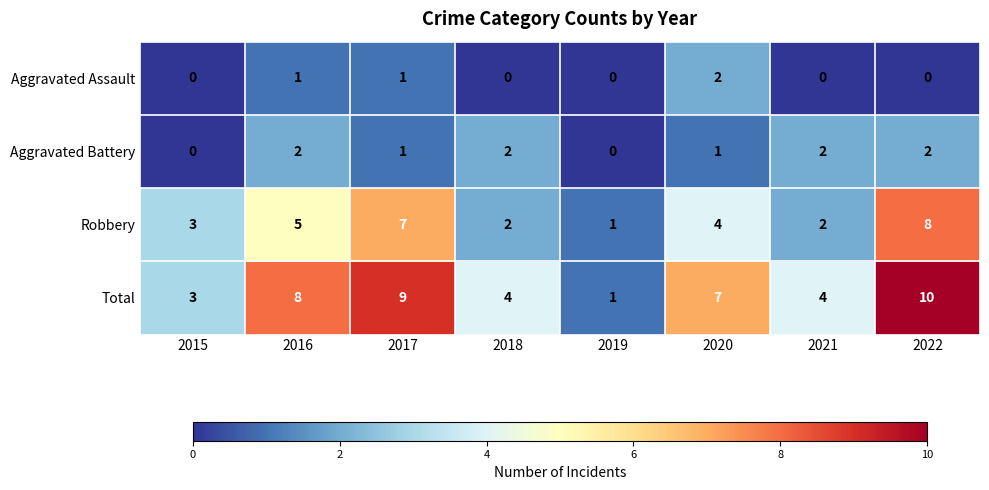

Is the value of Aggravated Assault at 2021 greater than the value of Robbery at 2015?

No